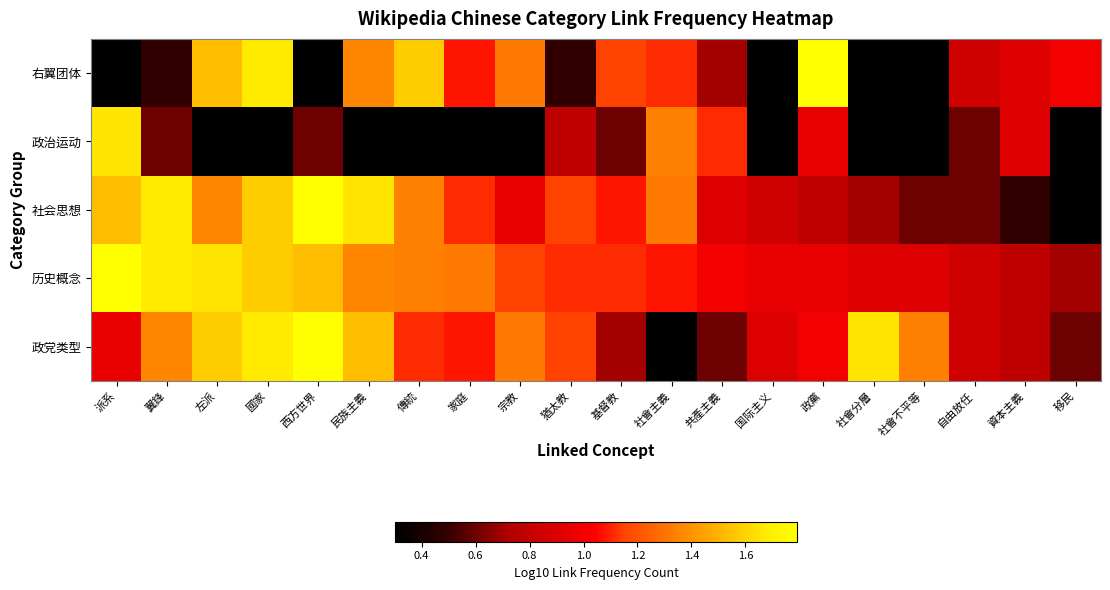

At which category is the sum across all series the highest?

國家